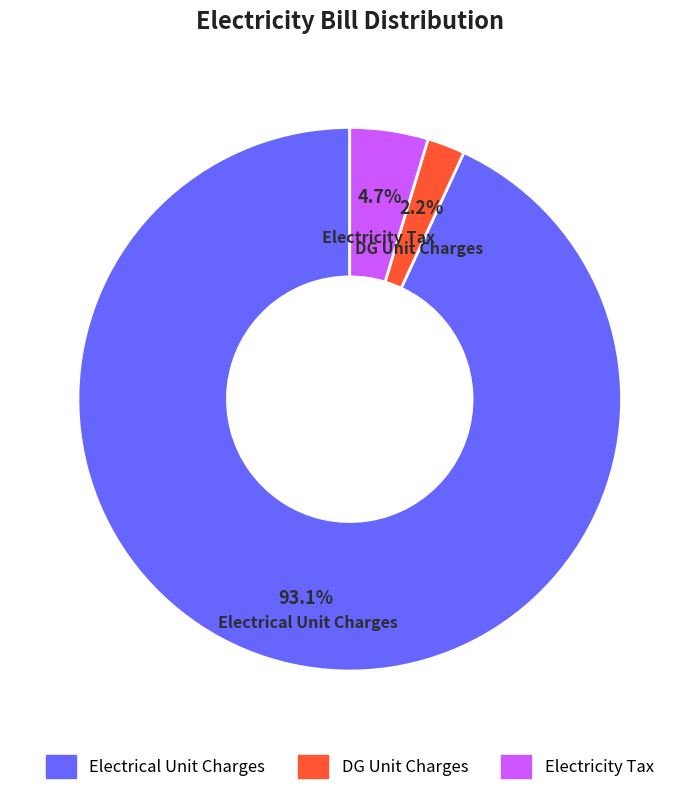

What is the largest slice in the pie chart?

Electrical Unit Charges